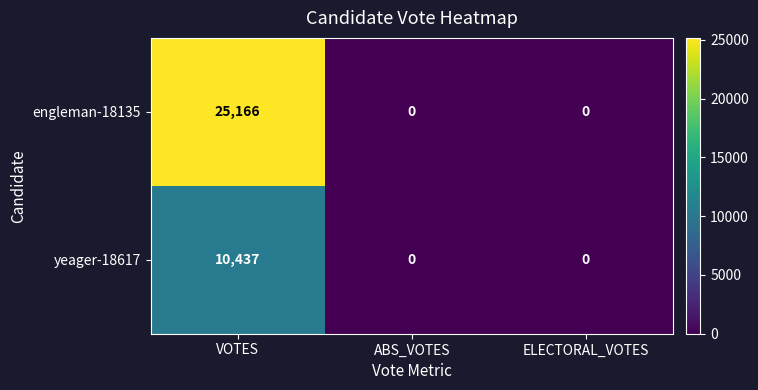

Reading right to left, transcribe all the data shown in this chart.

engleman-18135: 0	0	25166
yeager-18617: 0	0	10437